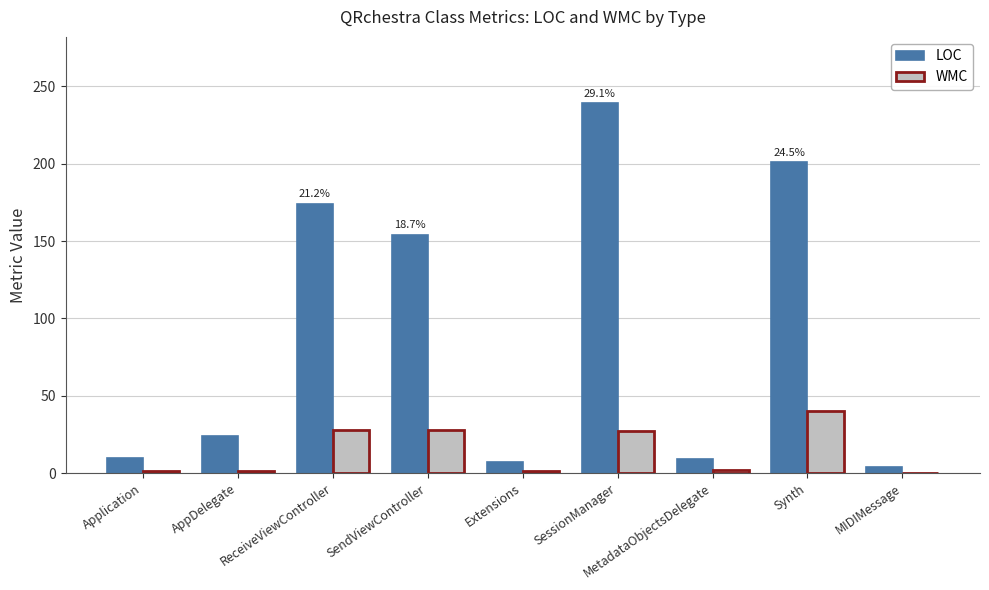

What is the highest value of the WMC series?

40